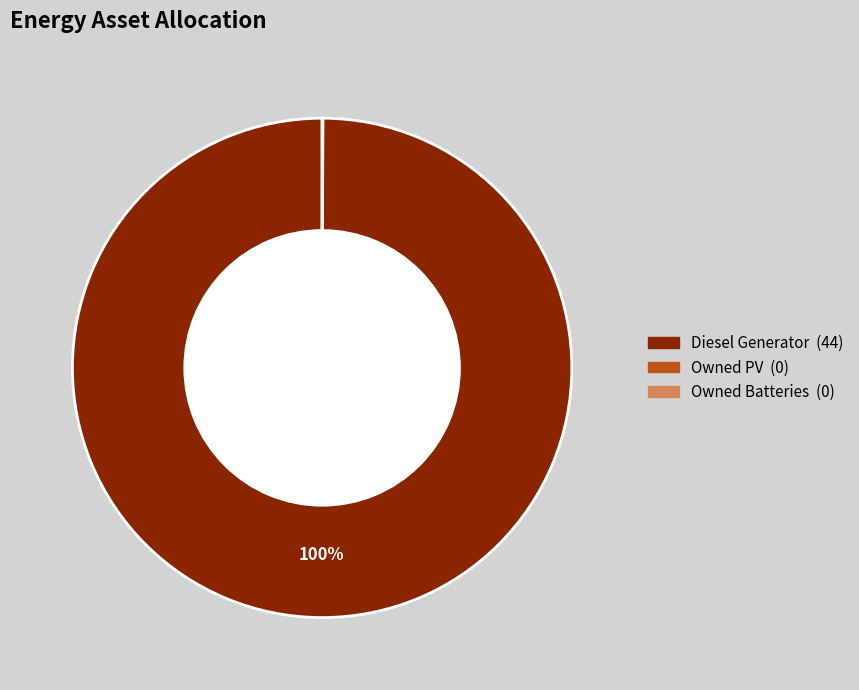

True or false: Diesel Generator accounts for 86% of the total.

False